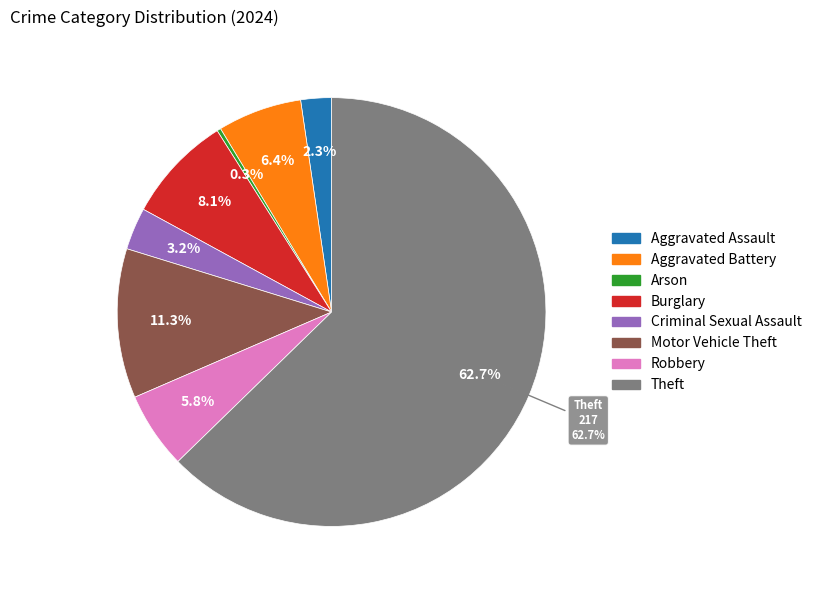

Count the number of slices in the pie.

8